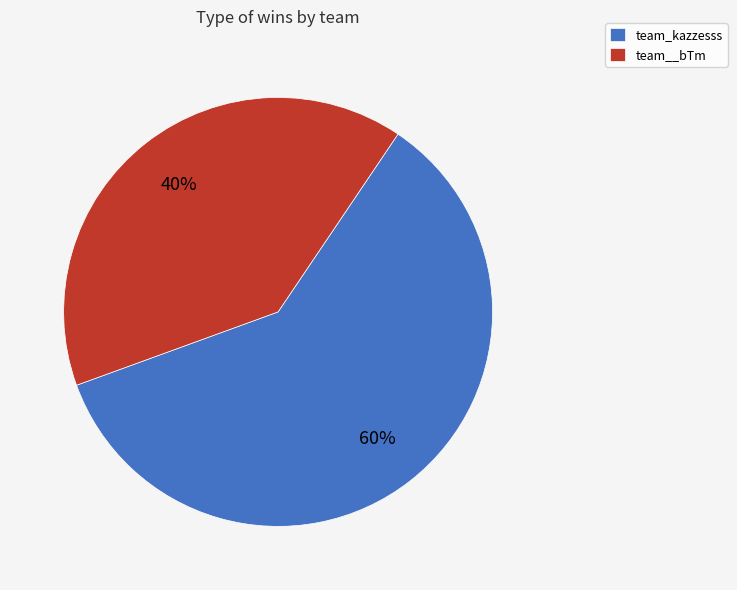

Which category has the smallest portion of the pie?

team__bTm